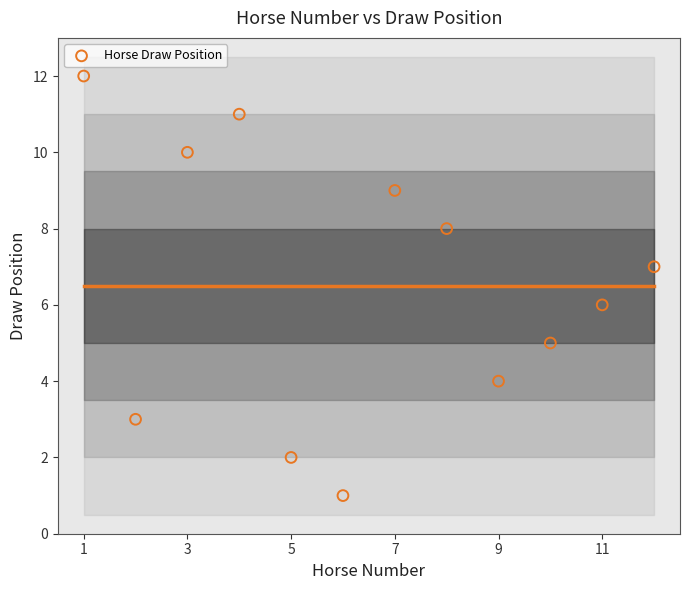

What is the range of X values (max minus min)?

11